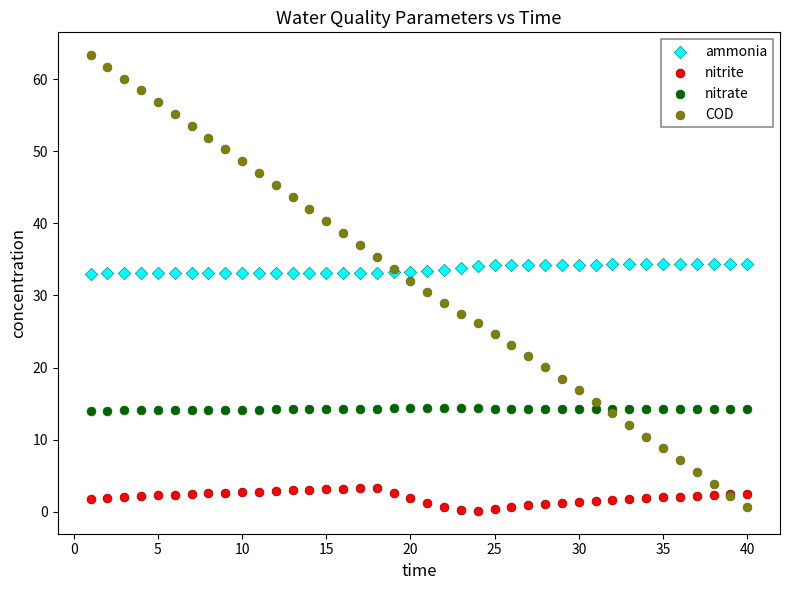

What is the X range (max minus min) for the scatter plot?

39.0